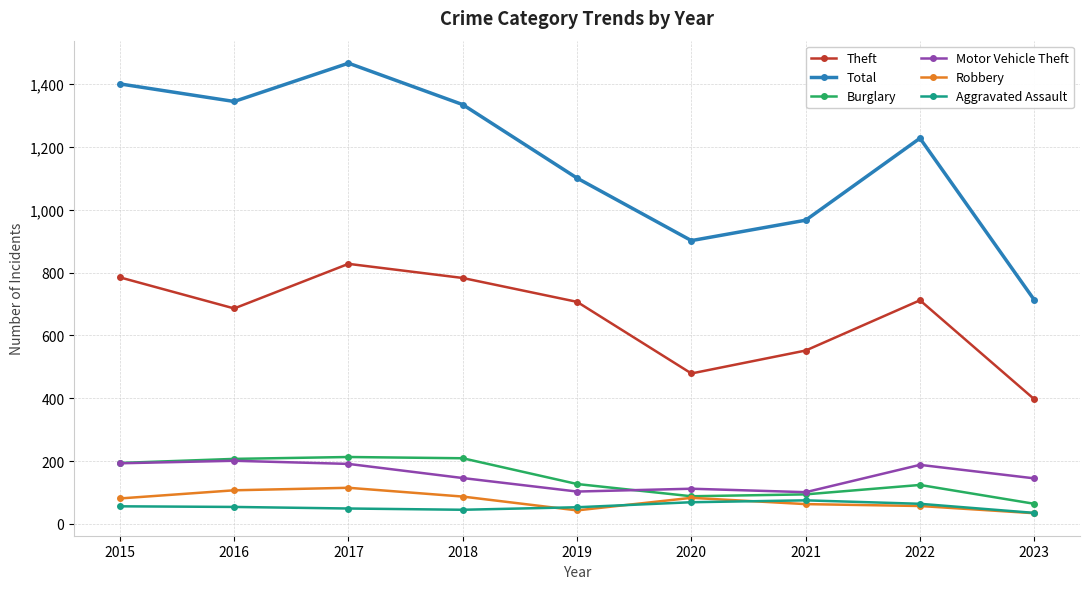

What is the total value across all series at 2019?

2134